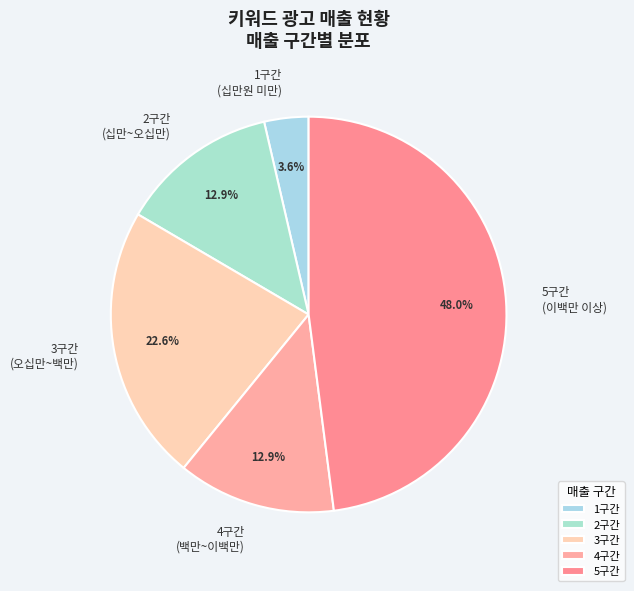

To the nearest percent, what portion does 3구간 represent?

23%